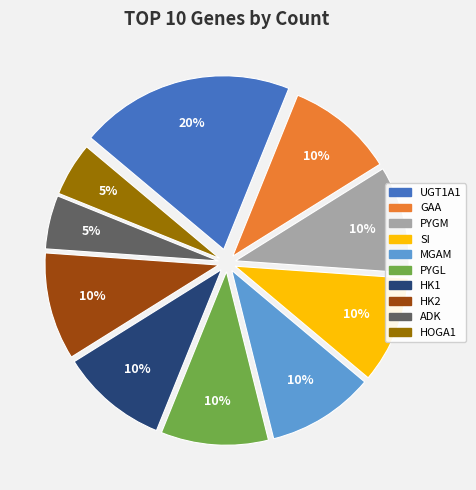

What is the largest slice in the pie chart?

UGT1A1